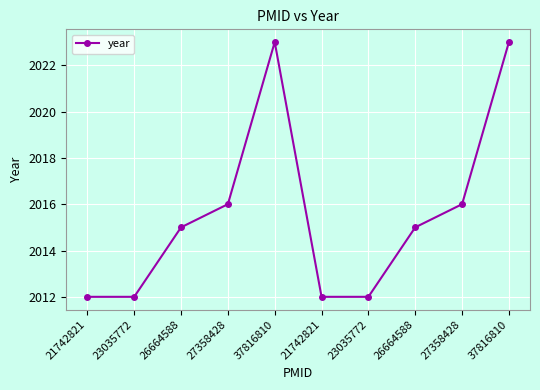

How many categories are shown in the chart?

10